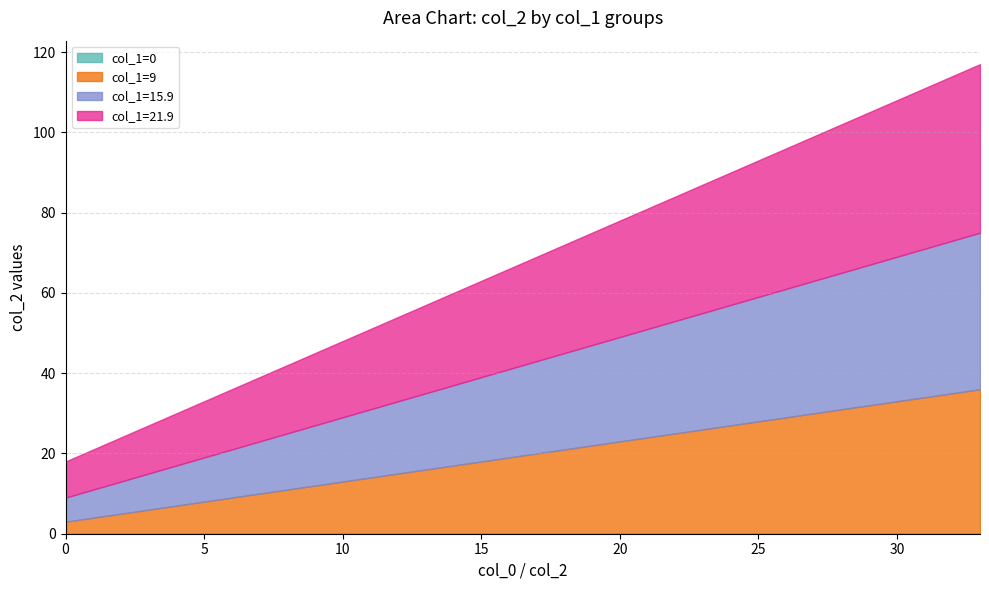

True or false: col_1=15.9 and col_1=21.9 intersect in this chart.

False